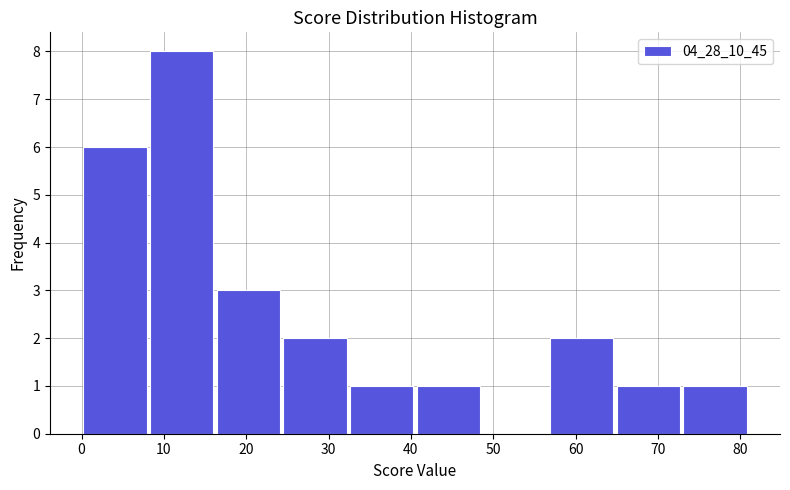

Reading left to right, transcribe this chart: for each bar, give the range it covers on the x-axis and its height. Neither the bar edges nor the heights are printed on the chart, so give them approximately, as read against the axes.

0.0 to 8.1: 6
8.1 to 16.2: 8
16.2 to 24.3: 3
24.3 to 32.4: 2
32.4 to 40.5: 1
40.5 to 48.6: 1
48.6 to 56.7: 0
56.7 to 64.8: 2
64.8 to 72.9: 1
72.9 to 81.0: 1